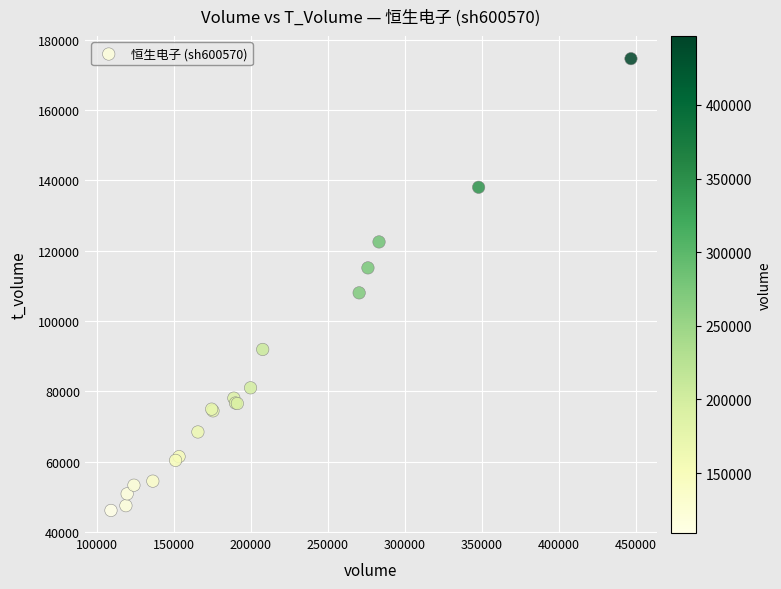

What Y value in the scatter plot is closest to 110369?

108008